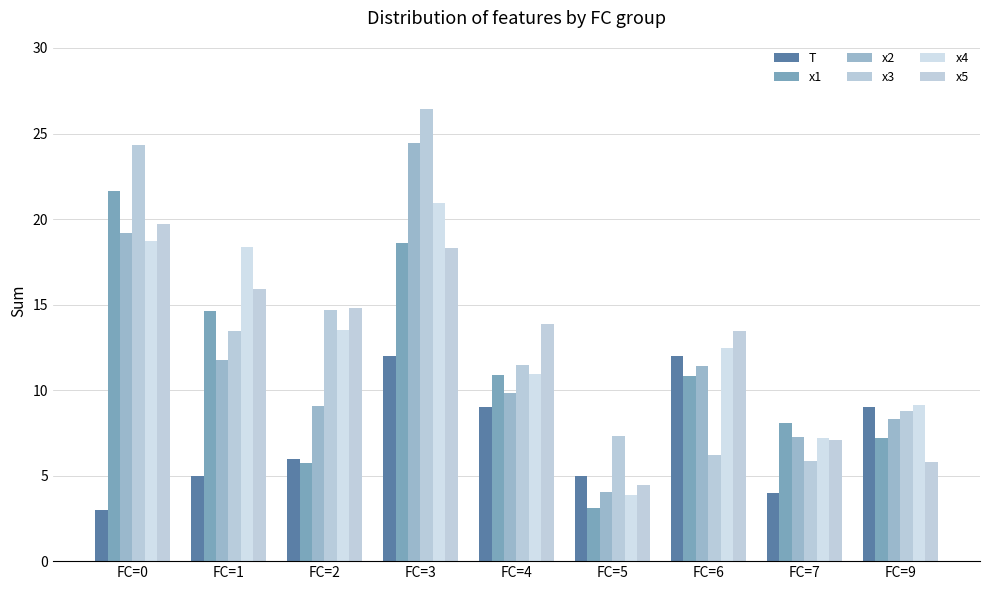

Is the value of x3 at FC=5 greater than the value of x2 at FC=7?

Yes